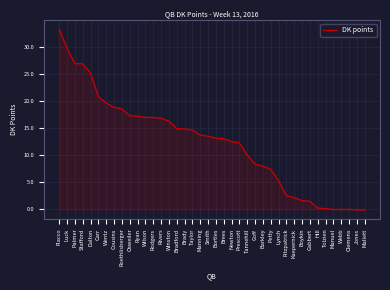

What is the difference between the maximum and minimum values?

33.3